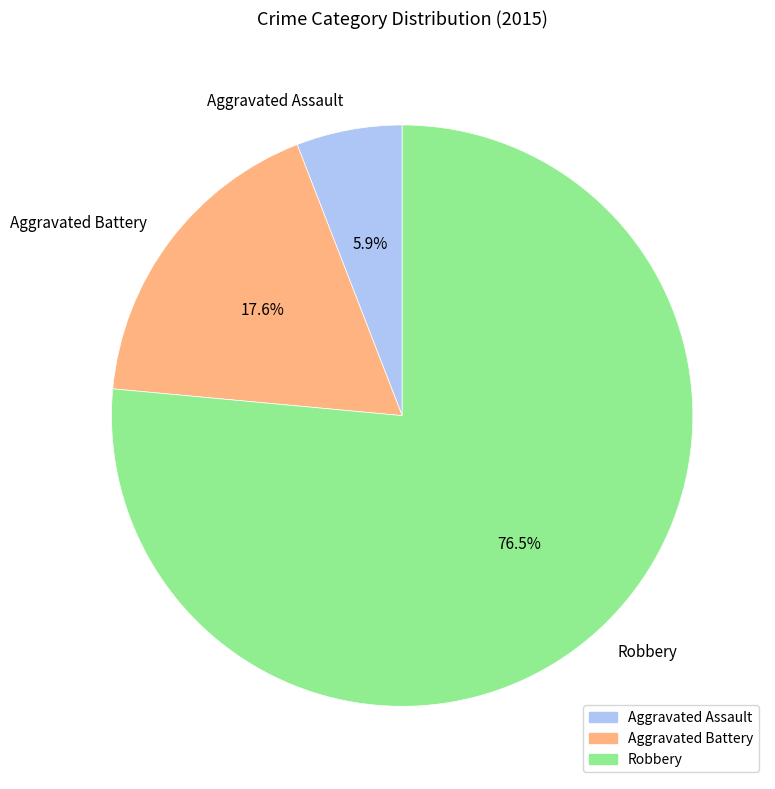

To the nearest percent, what percentage of the pie is Aggravated Assault?

6%